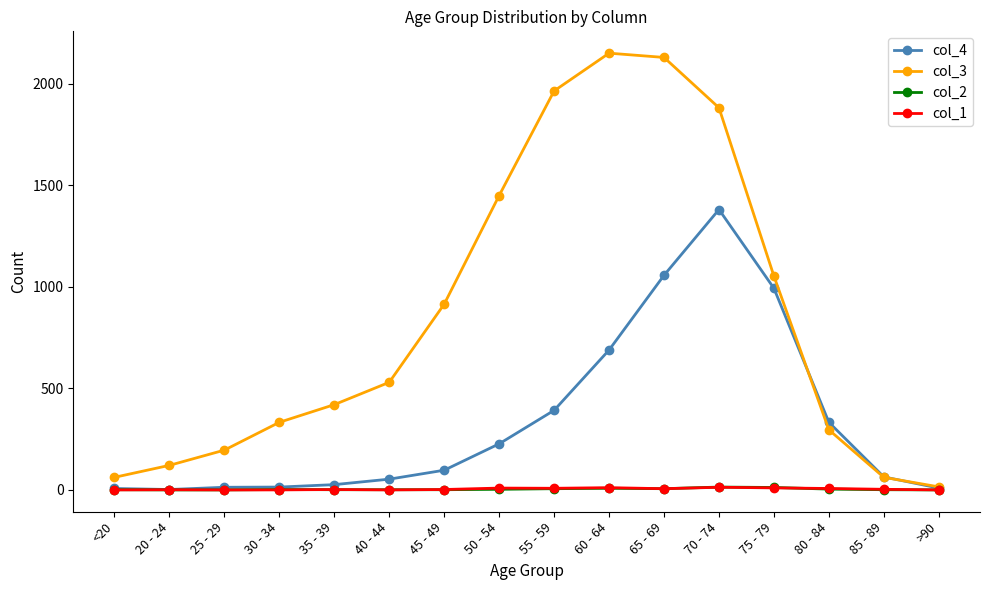

Does the chart have visible grid lines?

No